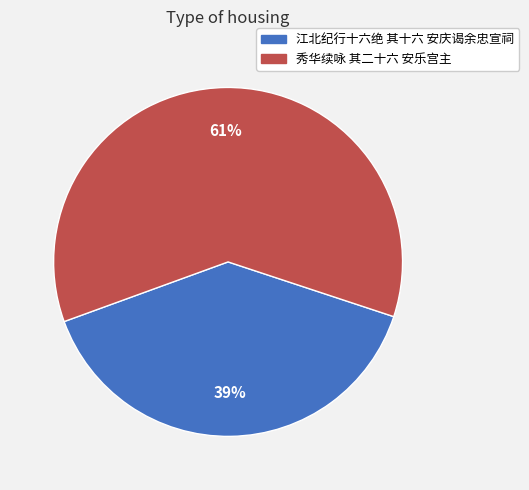

How many slices are in this pie chart?

2